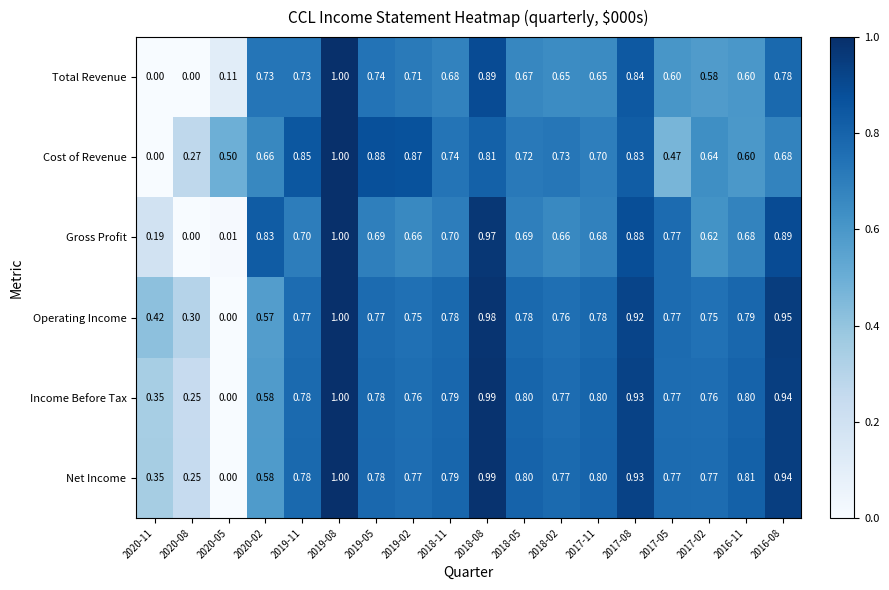

Is the value of Net Income at 2017-11 greater than the value of Income Before Tax at 2018-11?

Yes